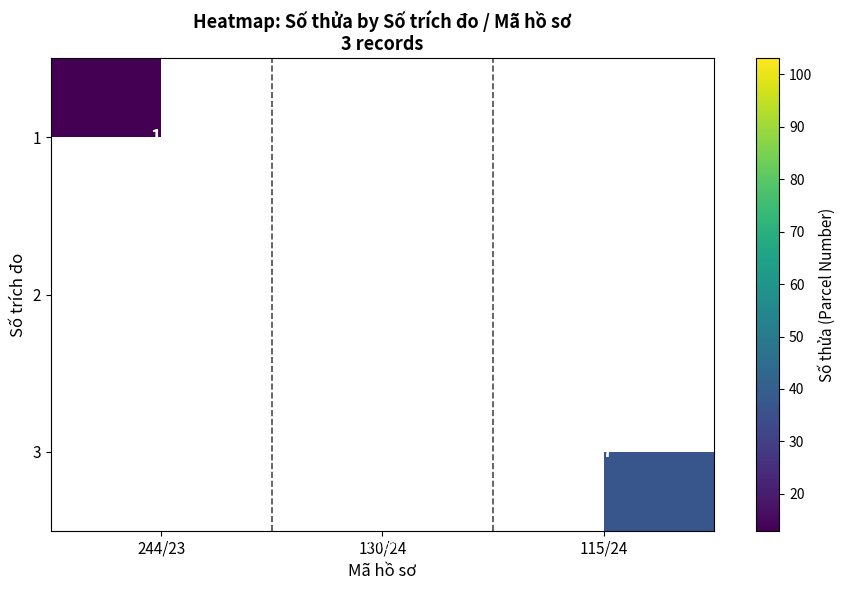

At how many categories does at least one series exceed 80?

1